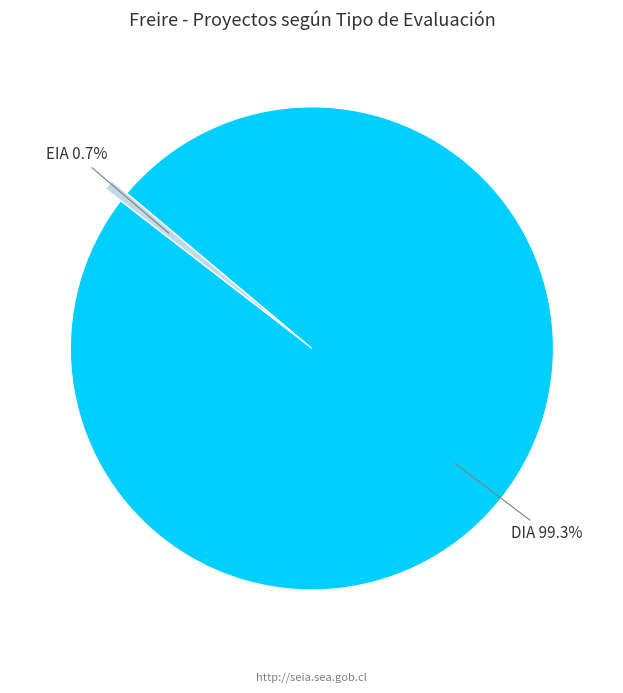

Is there any slice that represents more than half of the pie?

Yes